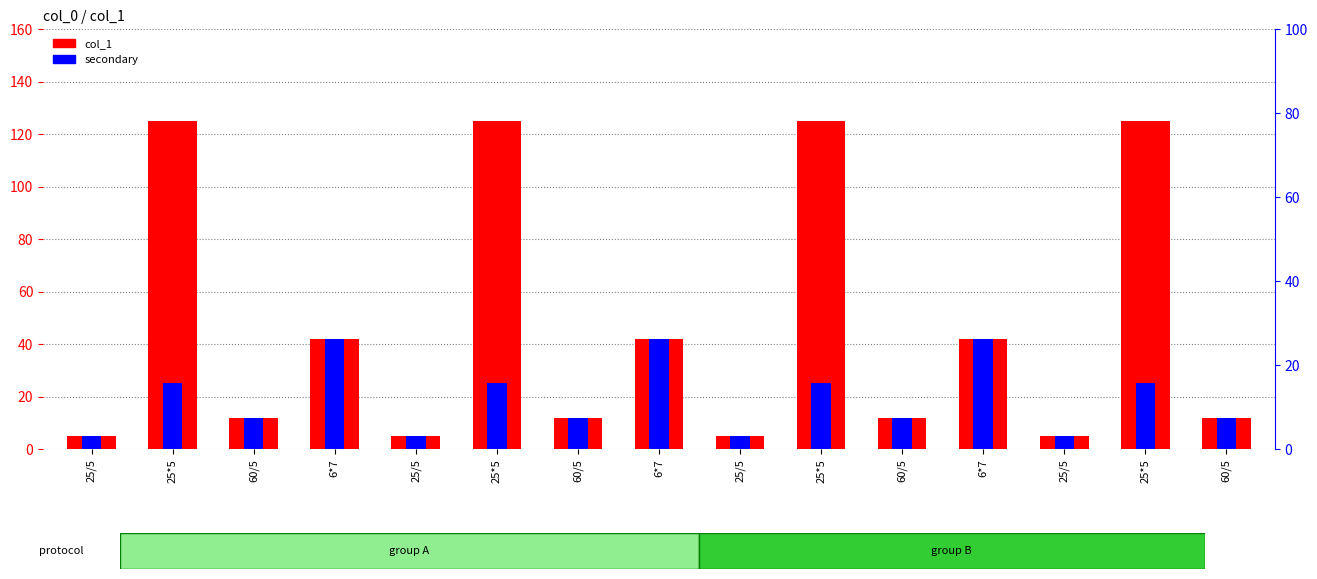

What is the minimum value for col_1?

5